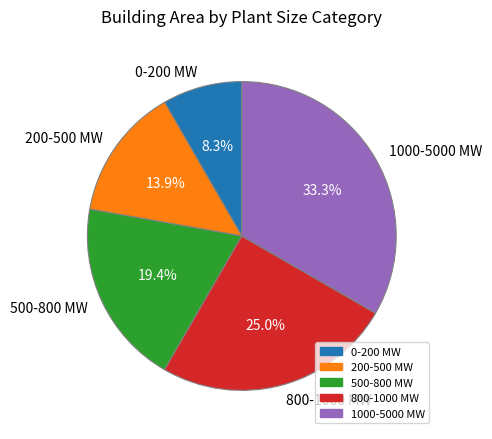

Is it true that 200-500 MW is 14% of the pie?

True